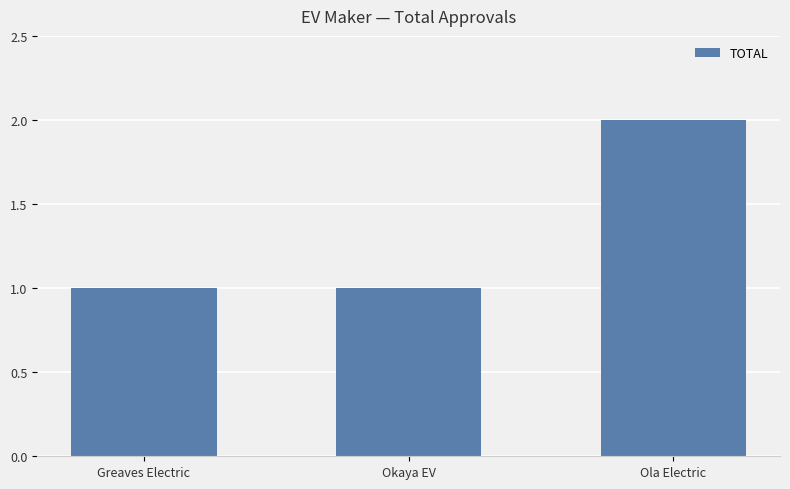

Is it true that the value at Okaya EV is 1?

True